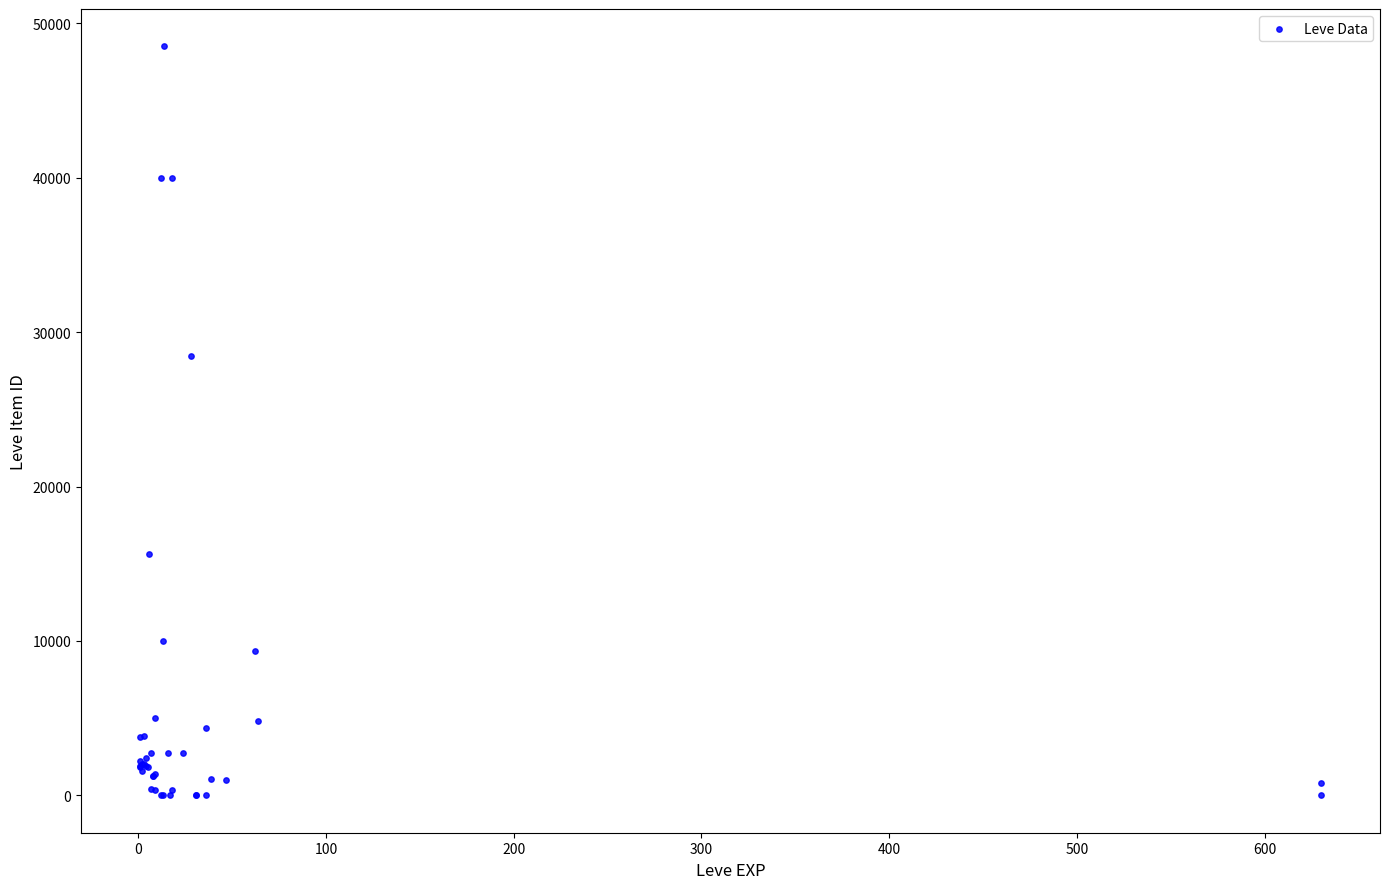

What Y value in the scatter plot is closest to 24255?

28471